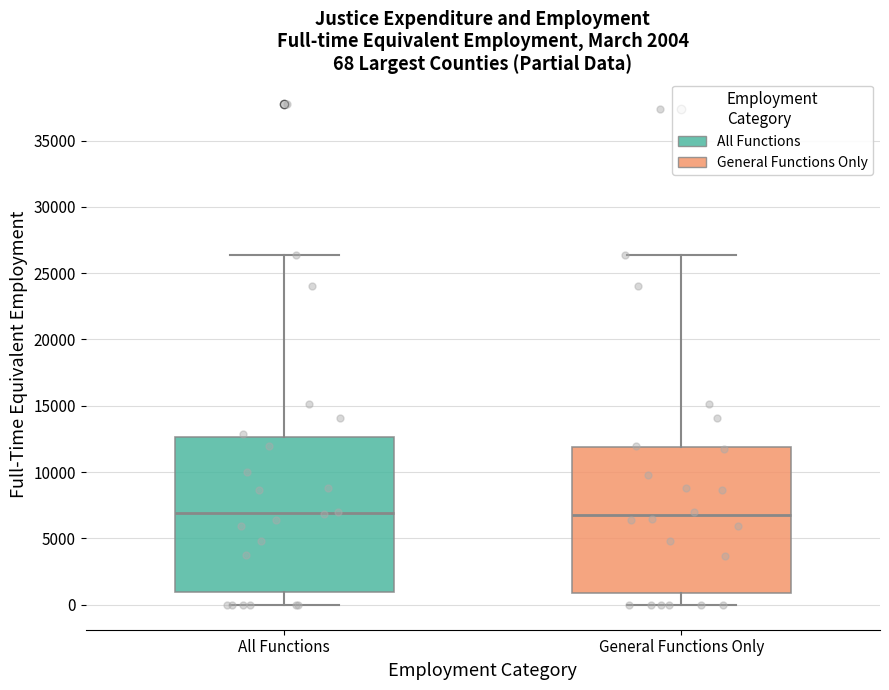

Comparing the boxes themselves (not the whiskers), which one is the tallest?

All Functions